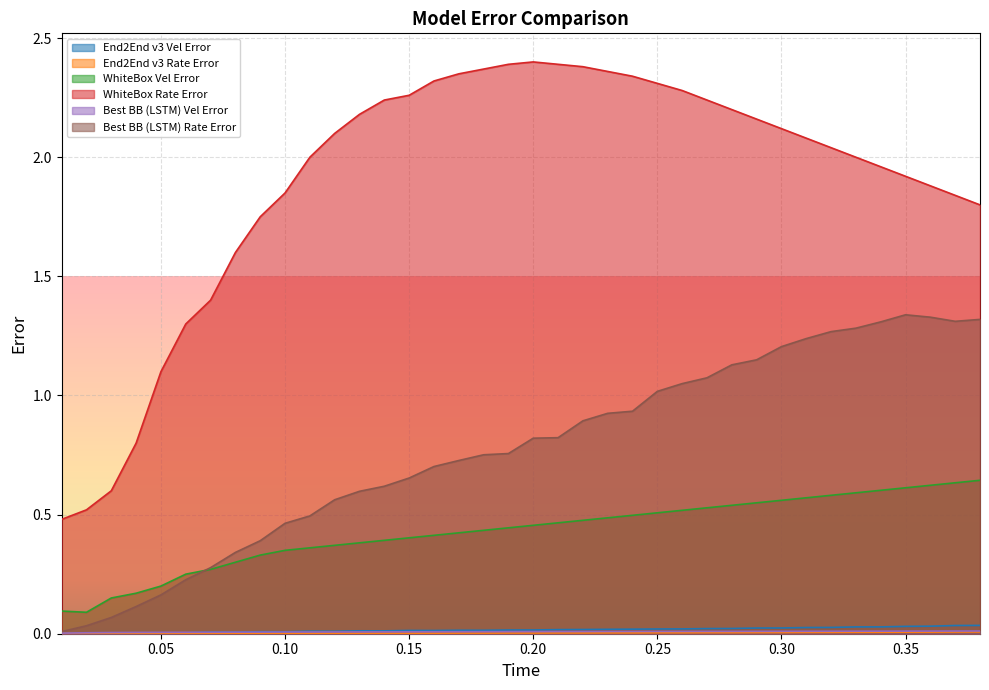

How many lines are shown in the chart?

6